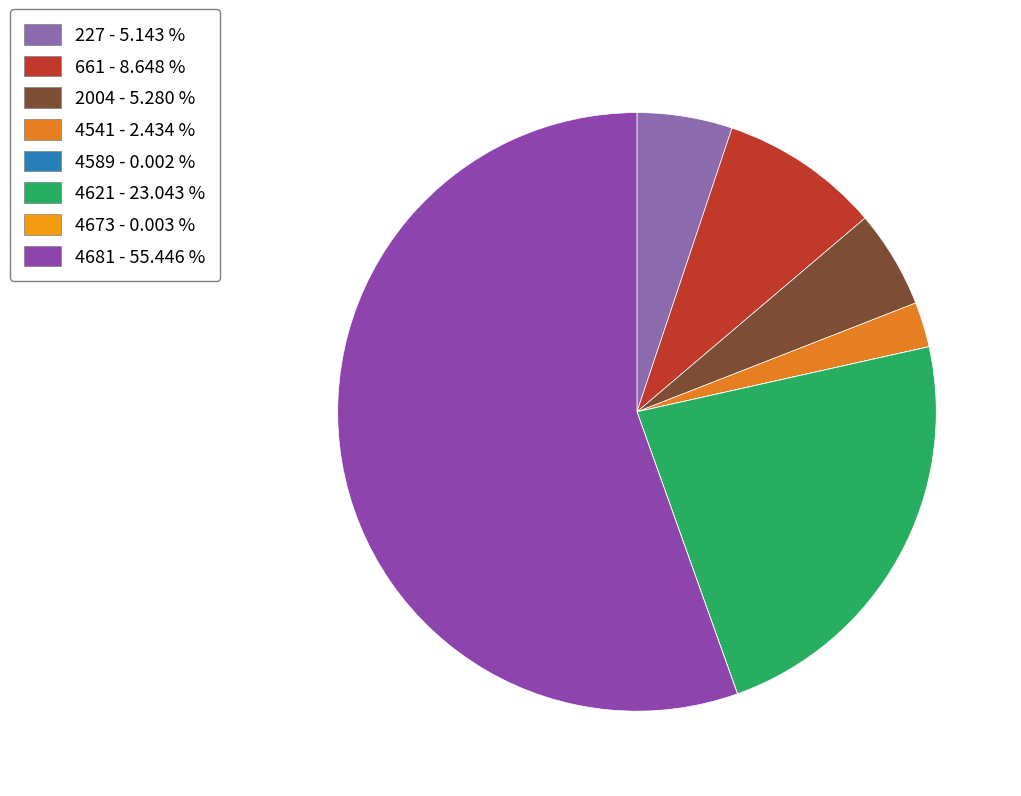

How much of the chart is everything except 4541?

97.6%